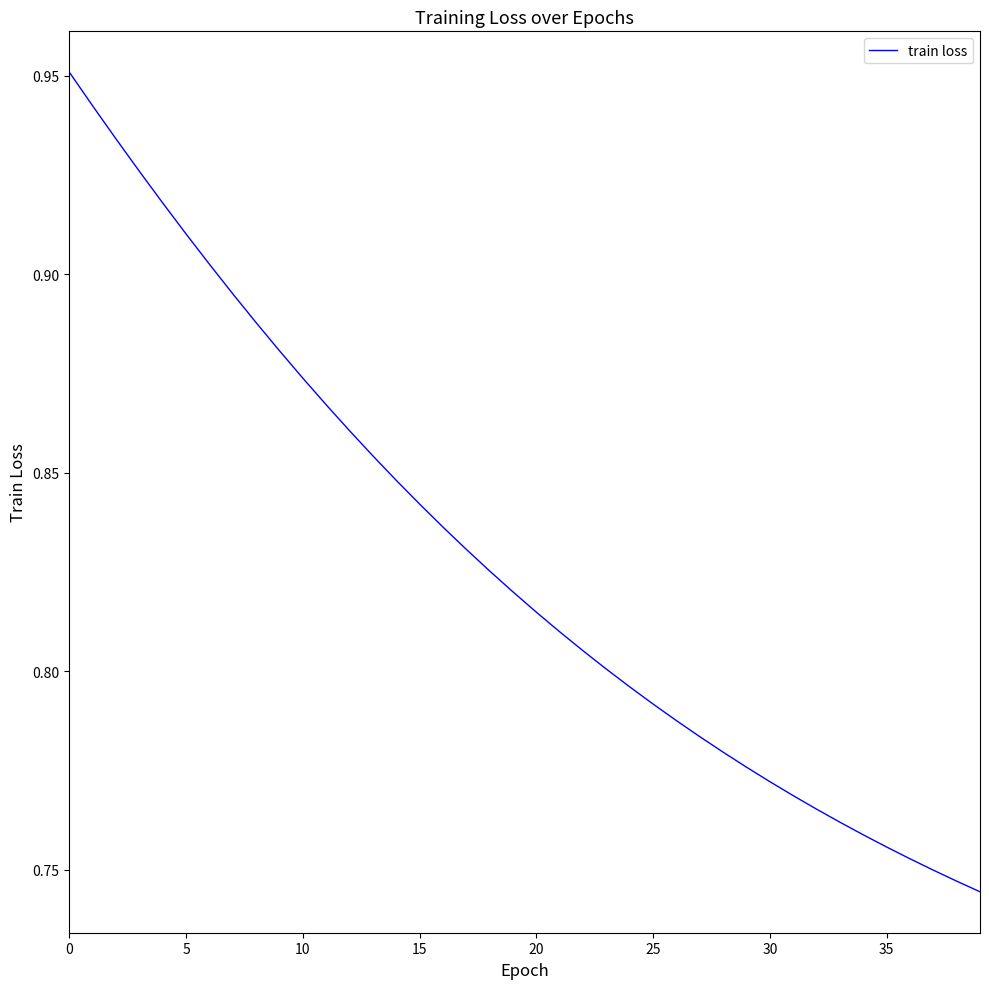

Reading left to right, list all the values displayed in this chart.

1.0	0.9	0.9	0.9	0.9	0.9	0.9	0.9	0.9	0.9	0.9	0.9	0.9	0.9	0.8	0.8	0.8	0.8	0.8	0.8	0.8	0.8	0.8	0.8	0.8	0.8	0.8	0.8	0.8	0.8	0.8	0.8	0.8	0.8	0.8	0.8	0.8	0.7	0.7	0.7